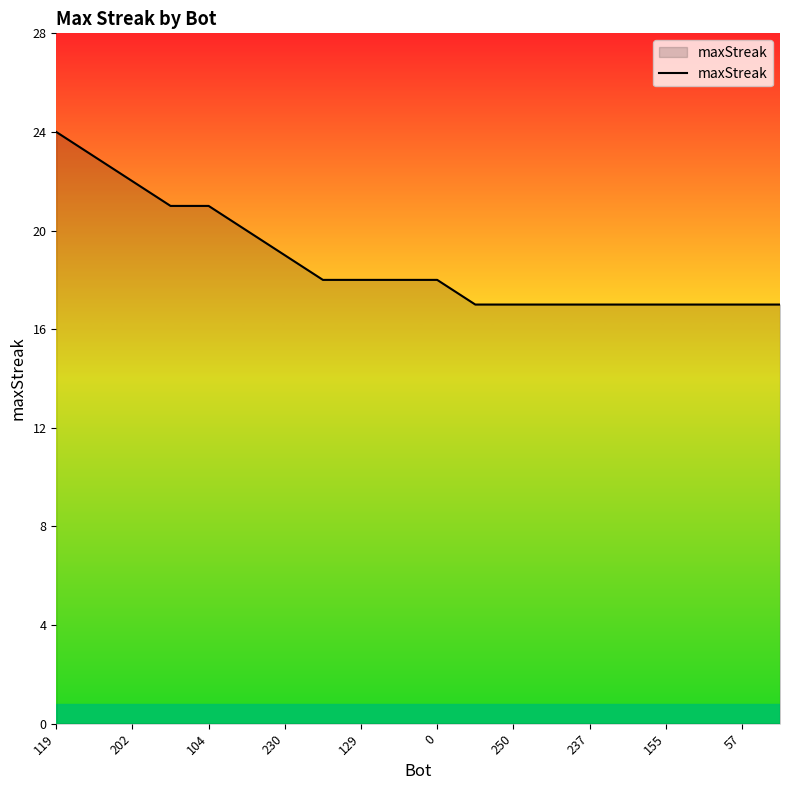

What is the maximum value shown in the chart?

24